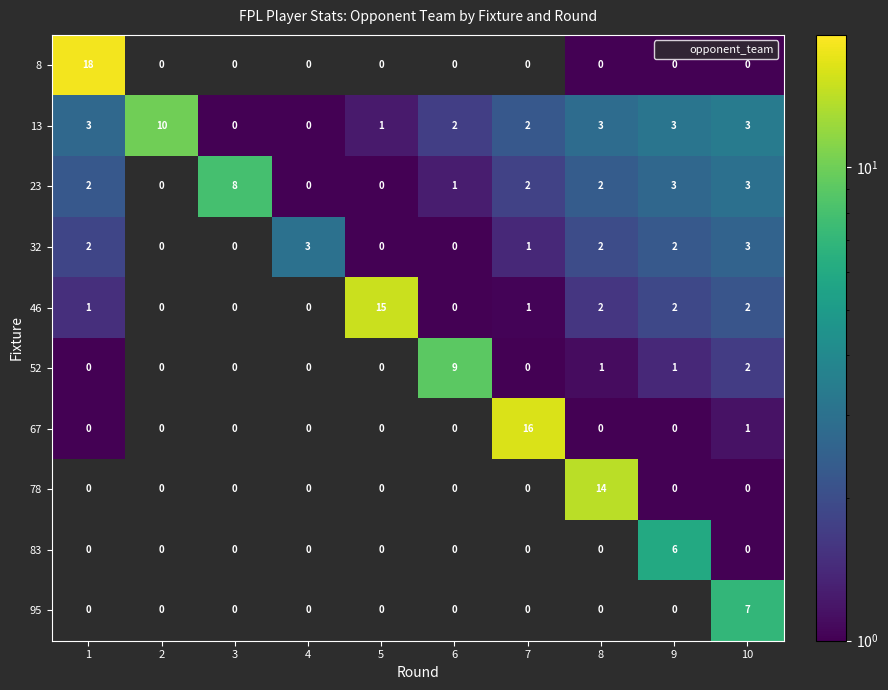

Is the value of 95 at 10 greater than the value of 46 at 1?

Yes